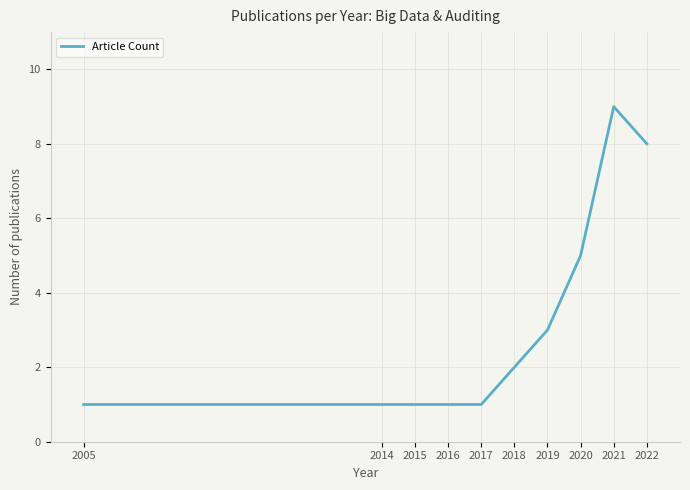

What value does the data have at 2019?

3